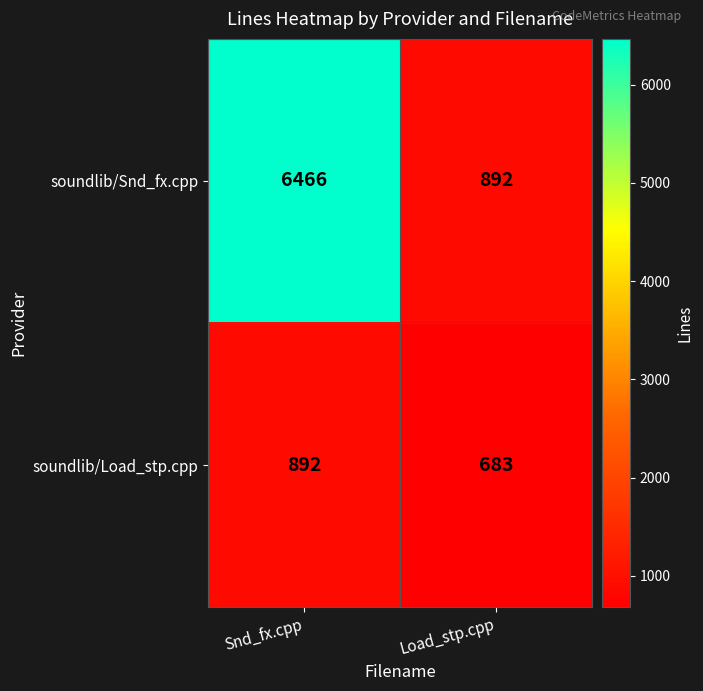

What is the minimum value shown in the chart?

683